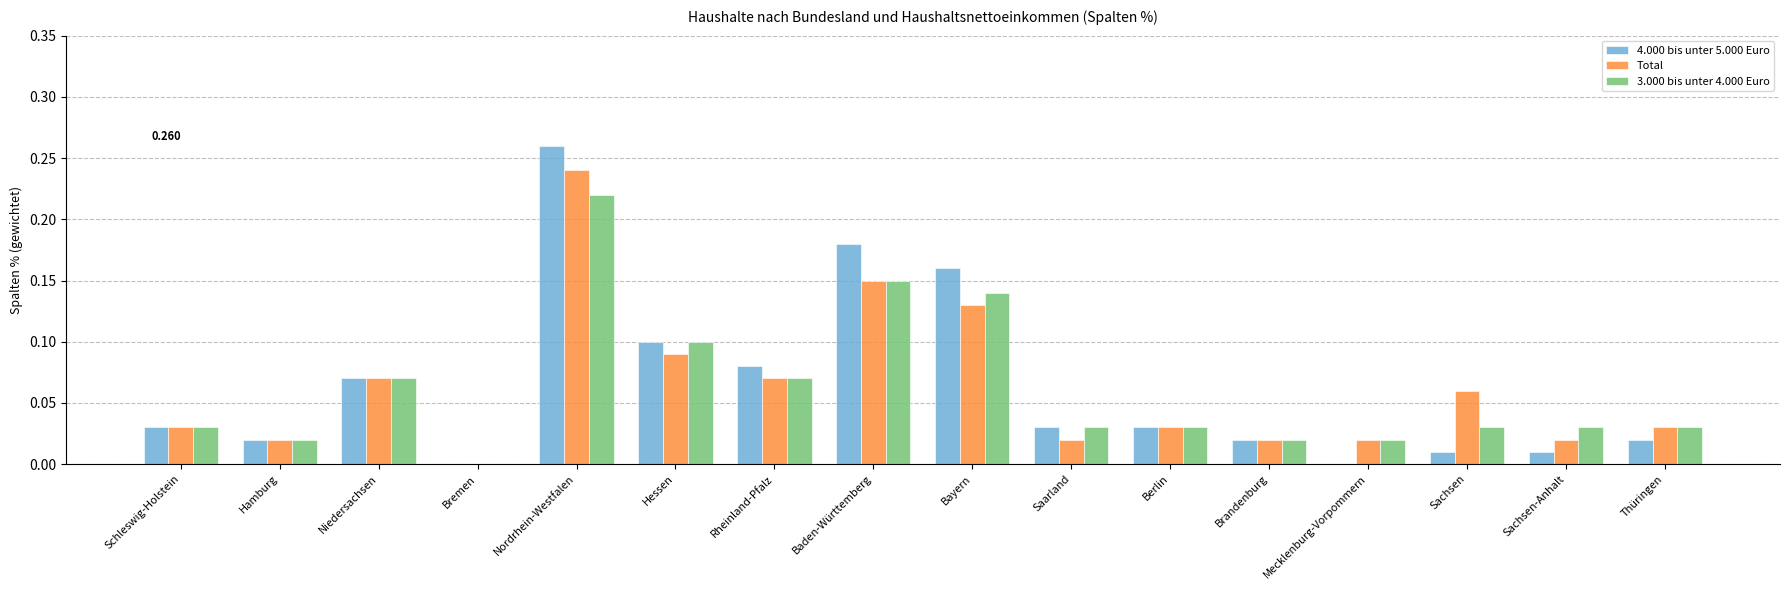

Count the number of categories in the chart.

16